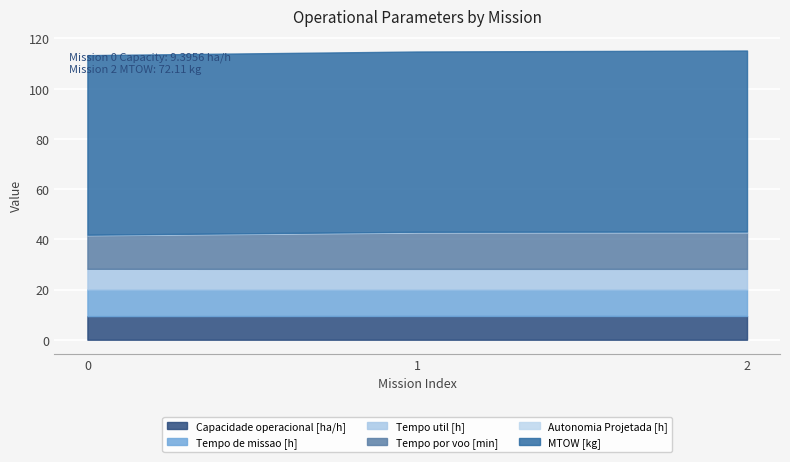

Which series has the widest spread of values?

Tempo por voo [min]